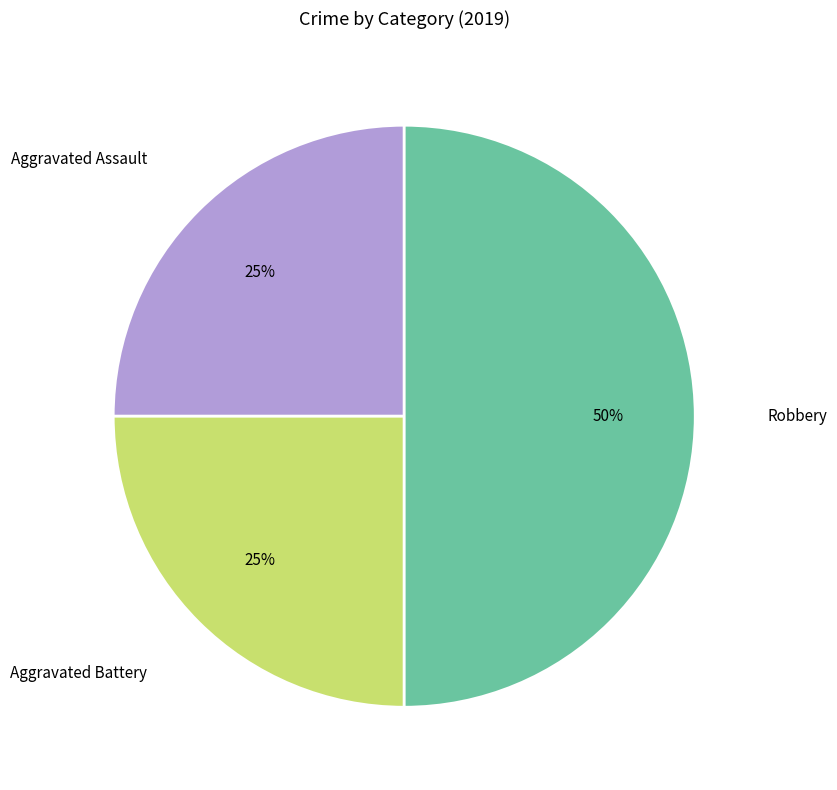

To the nearest percent, what is the difference between the largest and smallest slice percentages?

25%